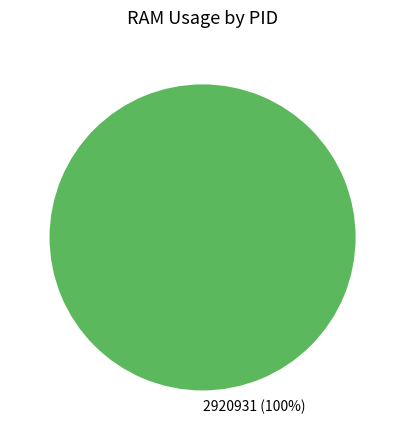

True or false: 2920931 accounts for 90% of the total.

False